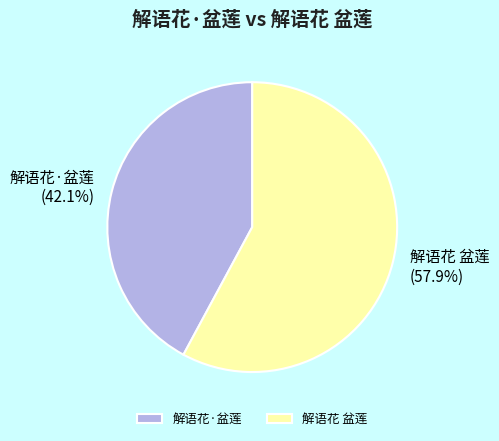

Which slice is the largest?

解语花 盆莲